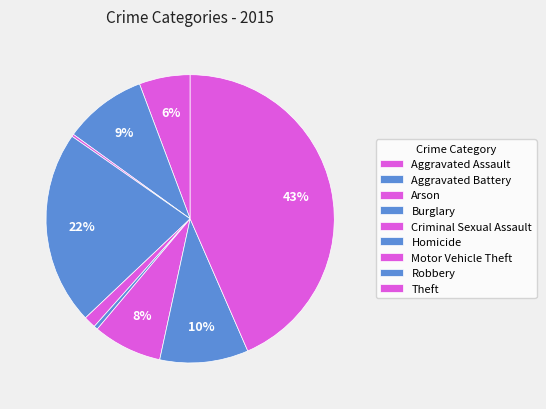

Is Theft the majority of the pie?

No